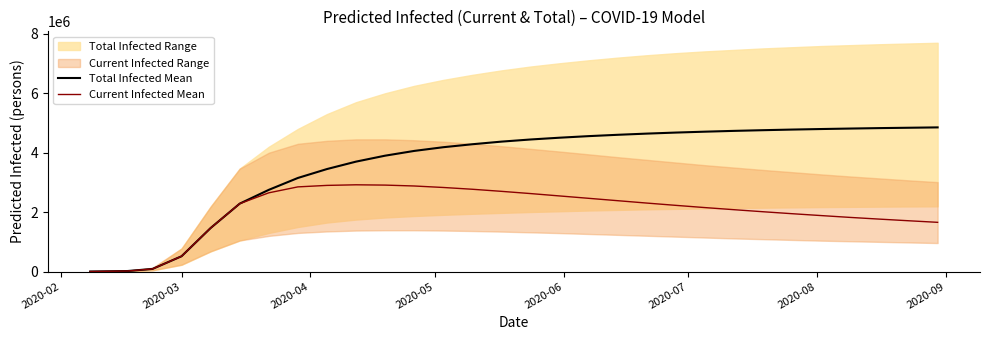

At how many categories does at least one series exceed 3900033?

19